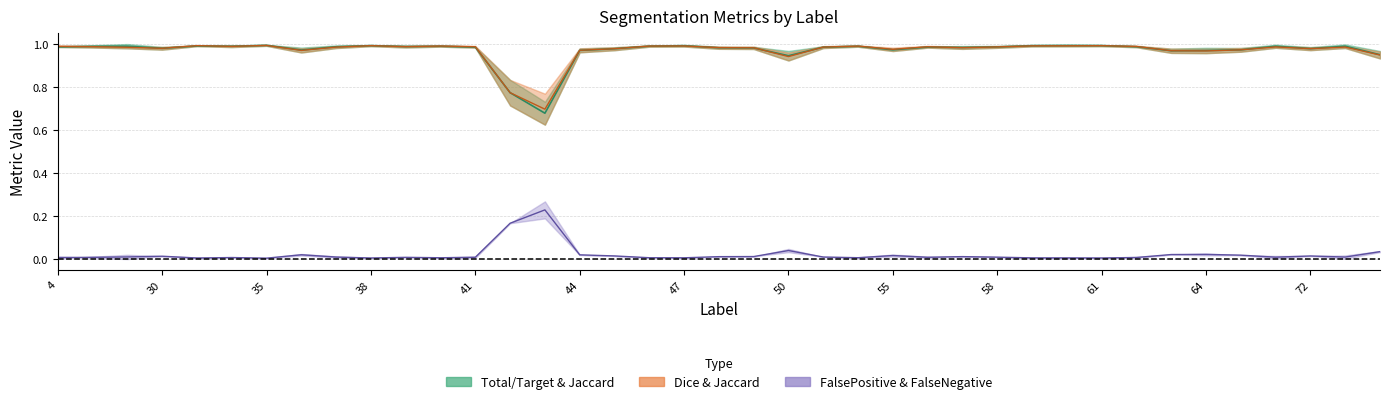

Reading right to left, transcribe all the data shown in this chart.

Mean (Total/Jaccard): 1.0	1.0	1.0	1.0	1.0	1.0	1.0	1.0	1.0	1.0	1.0	1.0	1.0	1.0	1.0	1.0	1.0	0.9	1.0	1.0	1.0	1.0	1.0	1.0	0.7	0.8	1.0	1.0	1.0	1.0	1.0	1.0	1.0	1.0	1.0	1.0	1.0	1.0	1.0
Mean (Dice/Jaccard): 0.9	1.0	1.0	1.0	1.0	1.0	1.0	1.0	1.0	1.0	1.0	1.0	1.0	1.0	1.0	1.0	1.0	0.9	1.0	1.0	1.0	1.0	1.0	1.0	0.7	0.8	1.0	1.0	1.0	1.0	1.0	1.0	1.0	1.0	1.0	1.0	1.0	1.0	1.0
Mean (FP/FN): 0.0	0.0	0.0	0.0	0.0	0.0	0.0	0.0	0.0	0.0	0.0	0.0	0.0	0.0	0.0	0.0	0.0	0.0	0.0	0.0	0.0	0.0	0.0	0.0	0.2	0.2	0.0	0.0	0.0	0.0	0.0	0.0	0.0	0.0	0.0	0.0	0.0	0.0	0.0